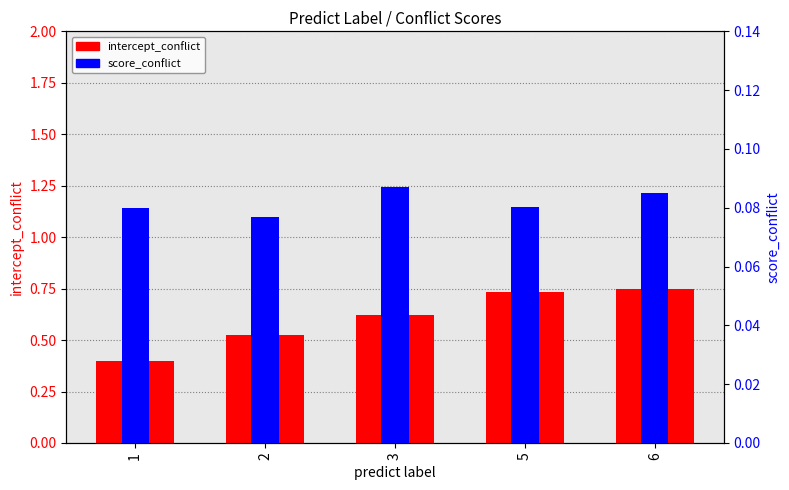

At which label is intercept_conflict closest to 0?

1